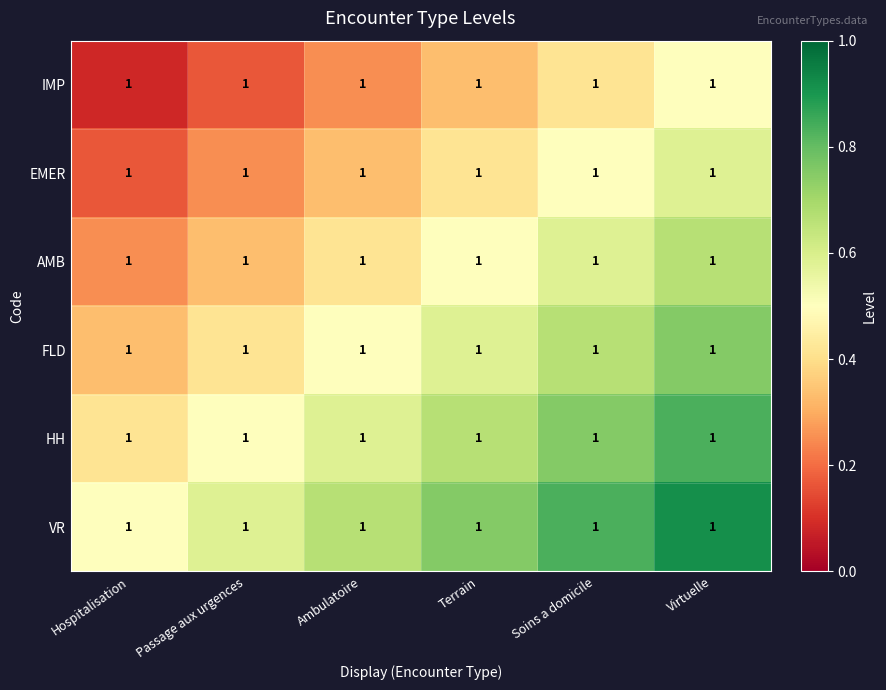

What is the minimum value for EMER?

0.2